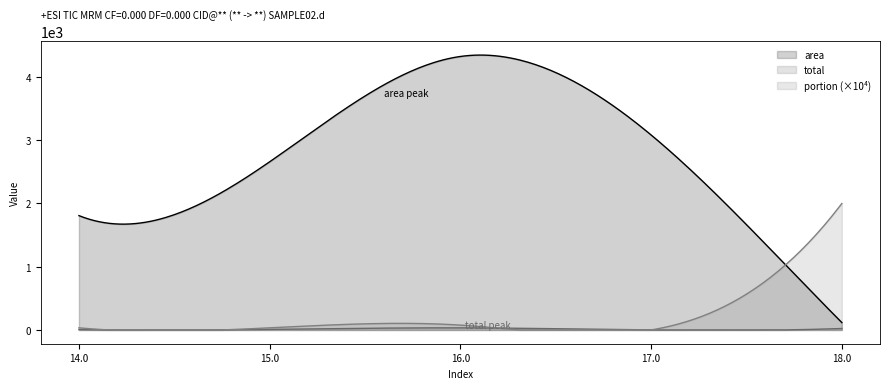

Which category has the lowest value across all series?

17